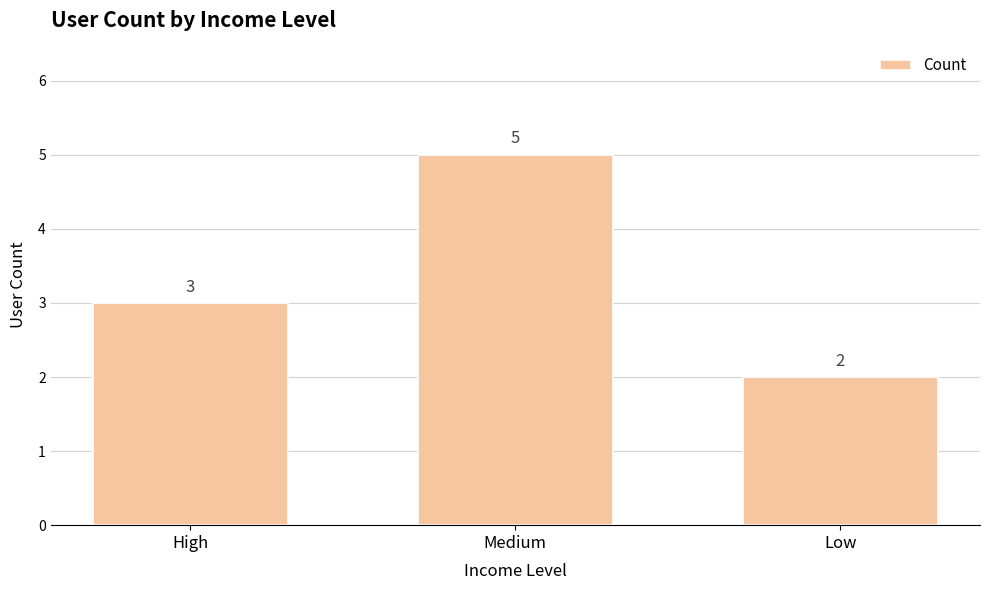

What is the change in value from High to Low?

-1